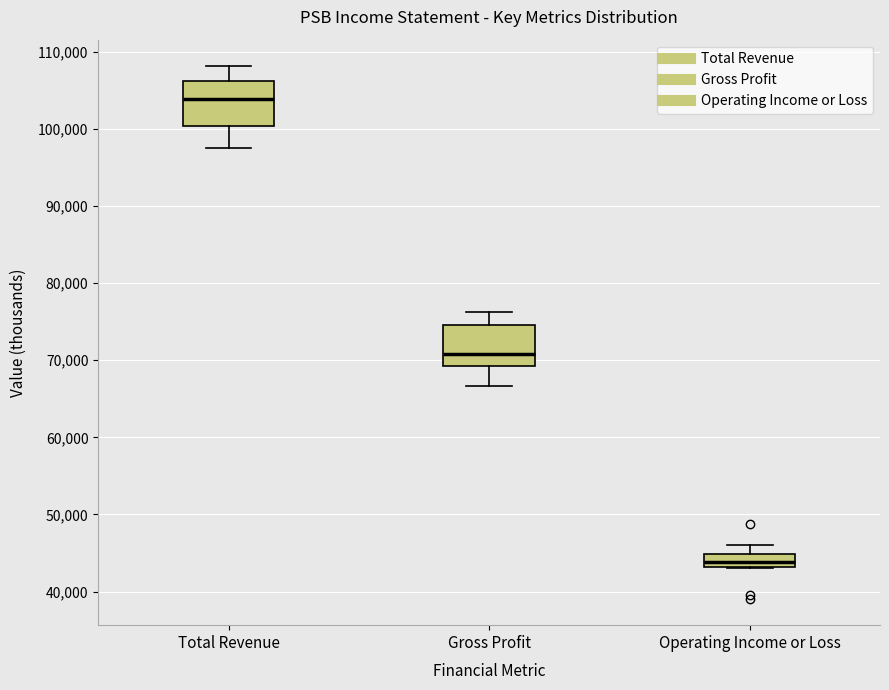

Which box has the lowest median line?

Operating Income or Loss